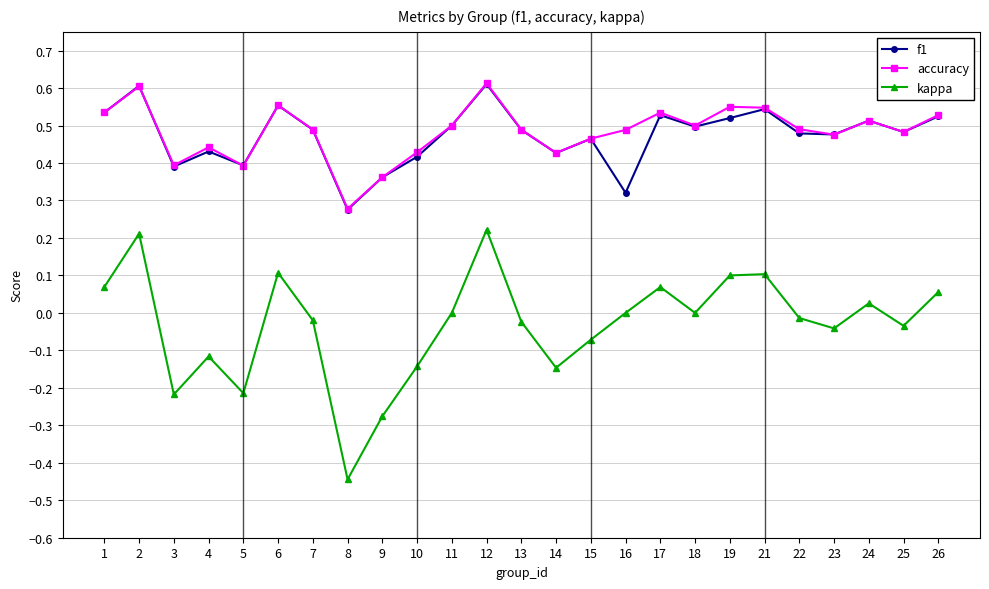

At which category does accuracy reach its first local peak?

2